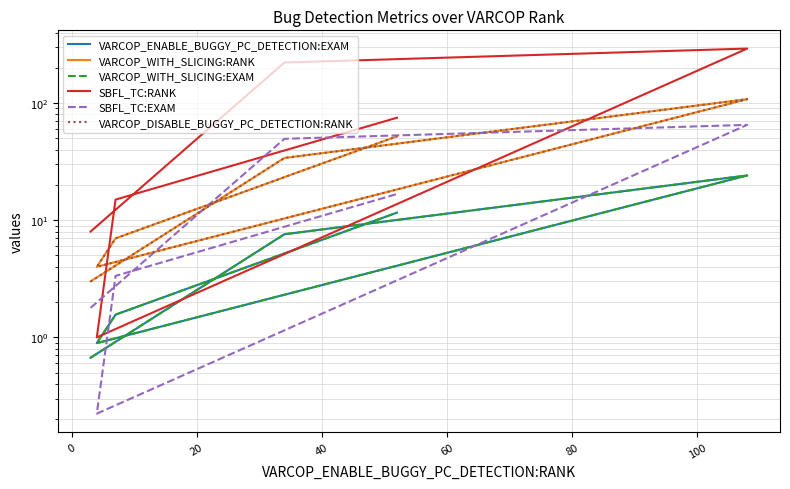

Which series changed the most between 20 and 60?

SBFL_TC:RANK